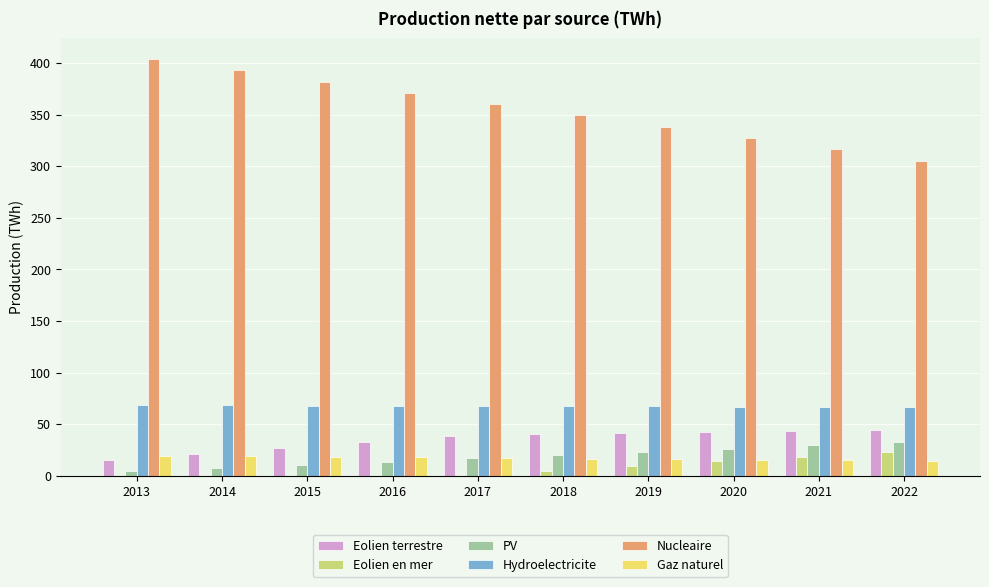

Are the bars grouped side by side (vs. stacked)?

Yes